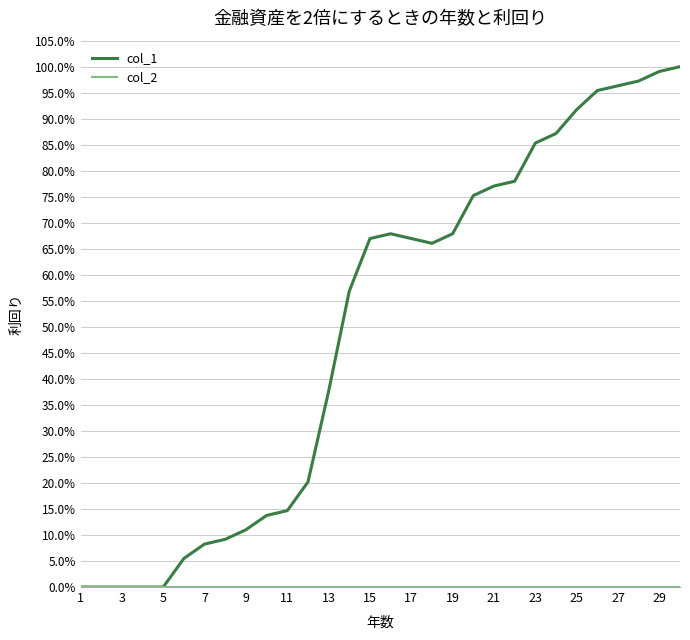

Does the chart display data point markers on the line(s)?

No